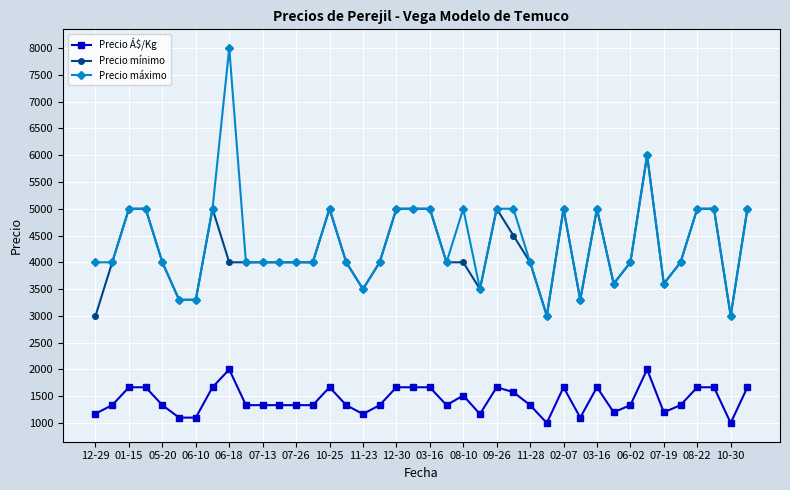

List the series in order of their peak value, highest first.

Precio máximo, Precio mínimo, Precio Á$/Kg